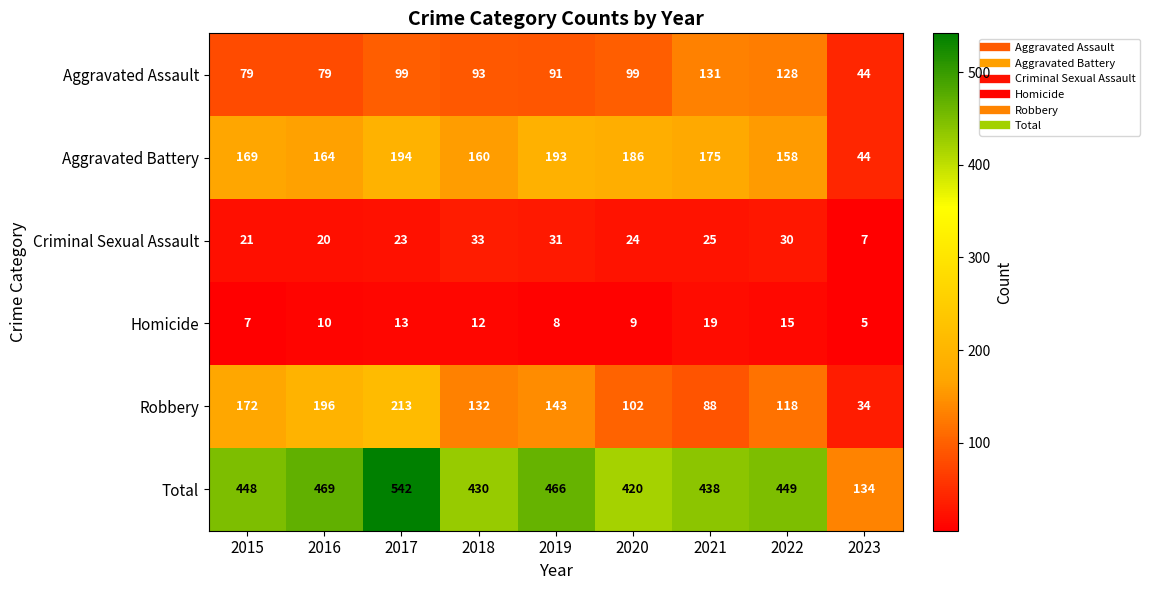

What is the approximate value of Total at 2023, to the nearest 5?

135